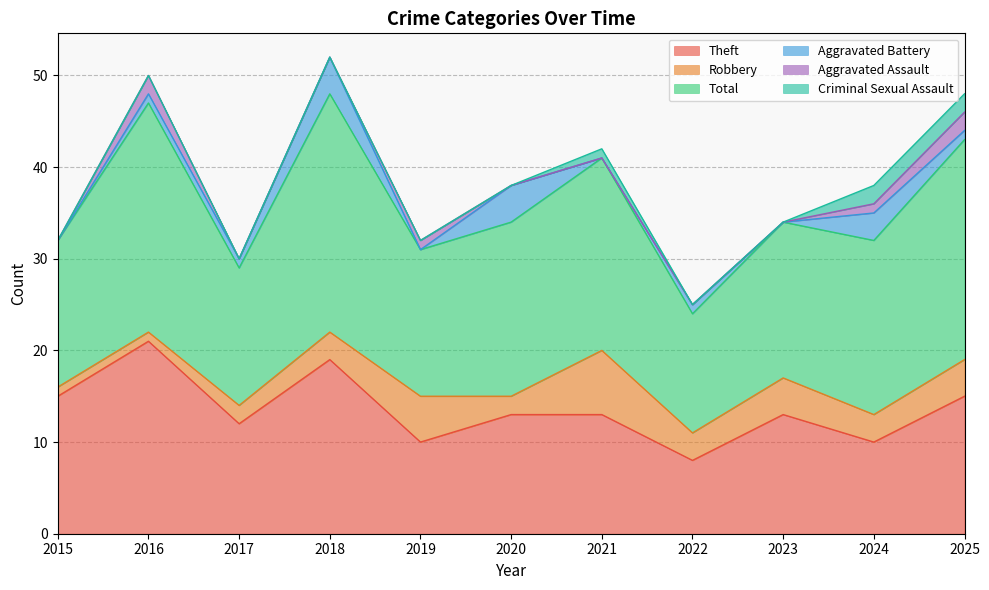

Rank the categories by Aggravated Battery value from highest to lowest.

2018, 2020, 2024, 2016, 2017, 2022, 2025, 2015, 2019, 2021, 2023